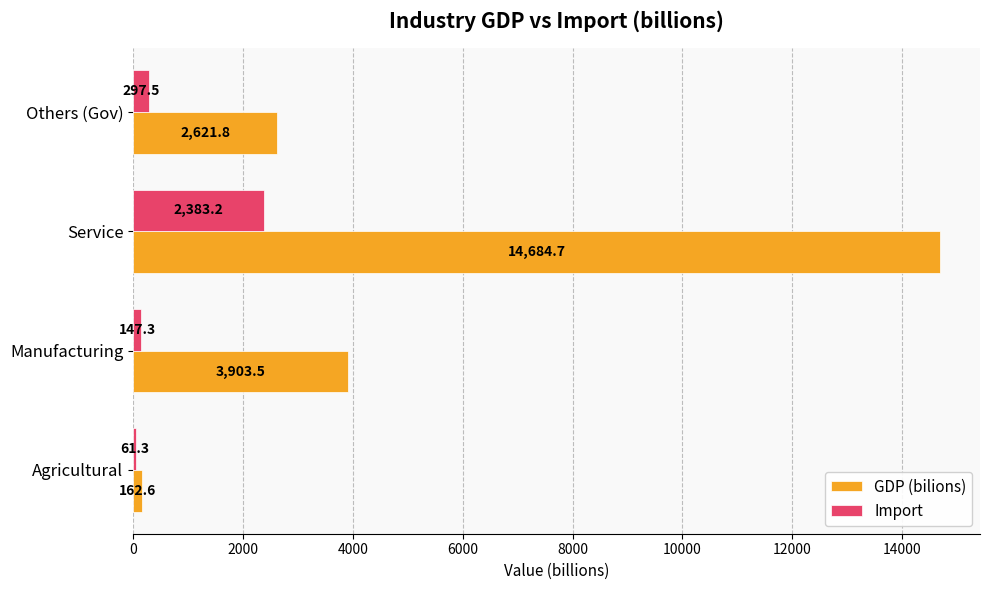

Where is Import nearest to the value 1222?

Others (Gov)